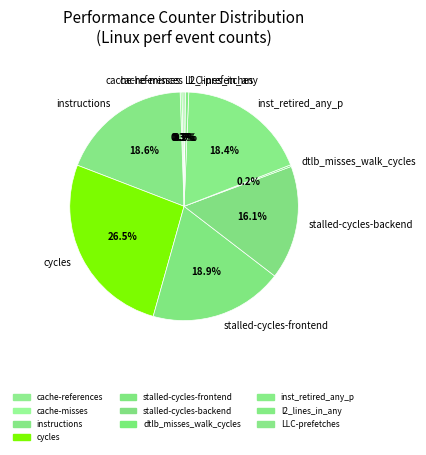

What percentage is NOT represented by l2_lines_in_any?

99.5%